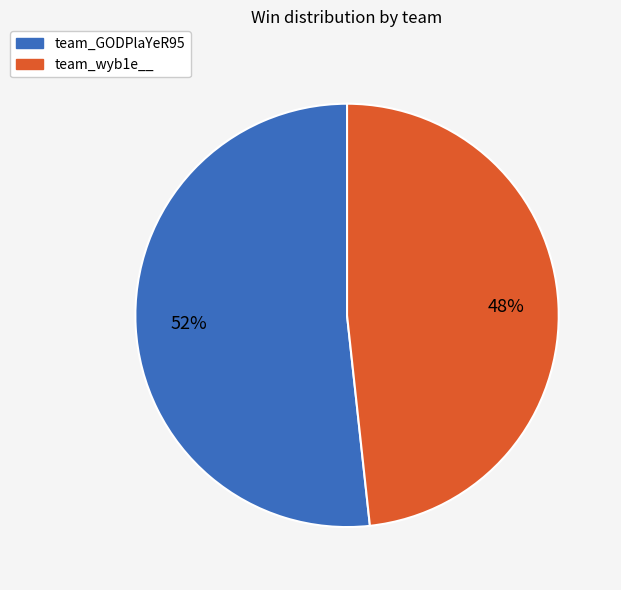

Which slice is the smallest?

team_wyb1e__